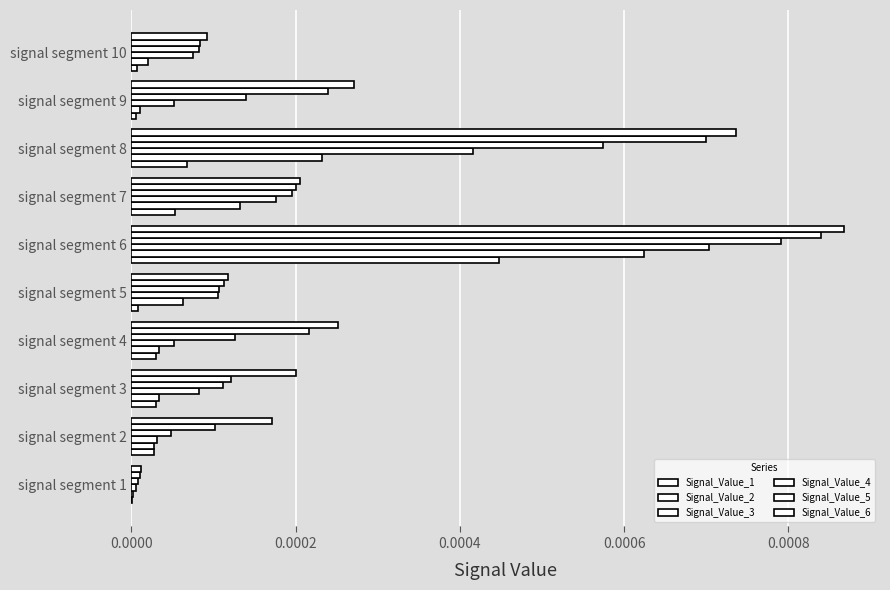

What position from the right is 0.0006?

7